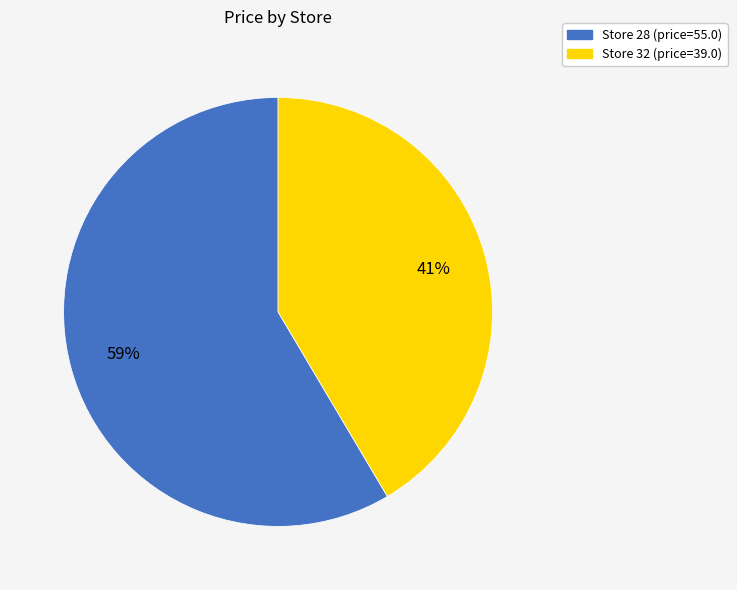

To the nearest percent, what is the average slice percentage?

50%